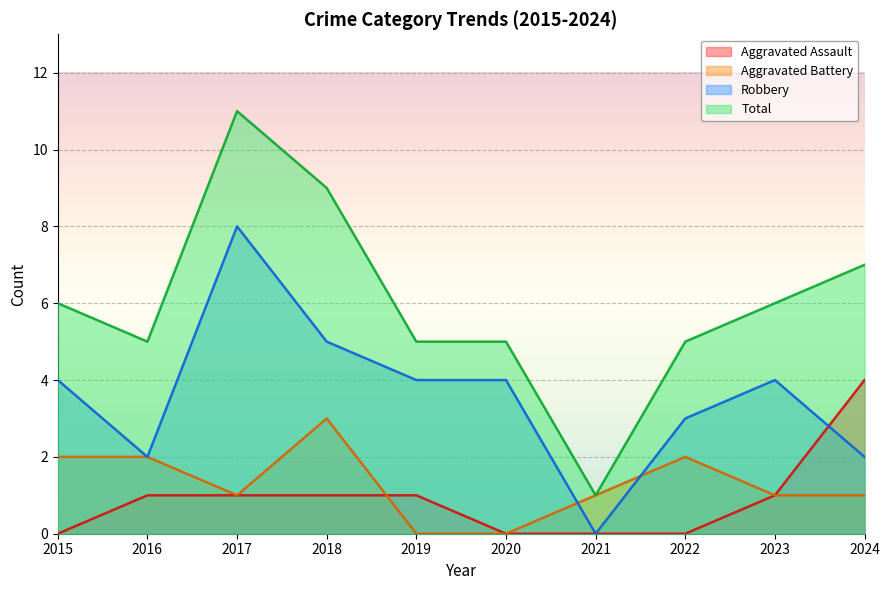

Between which two adjacent categories do Aggravated Battery and Robbery first intersect?

2020 and 2021